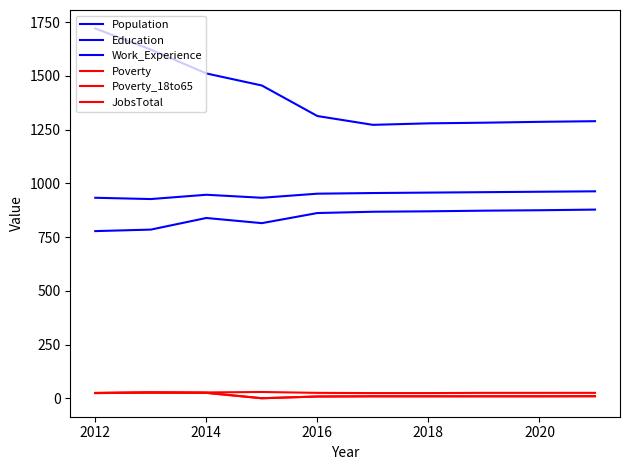

How many lines are shown in the chart?

6